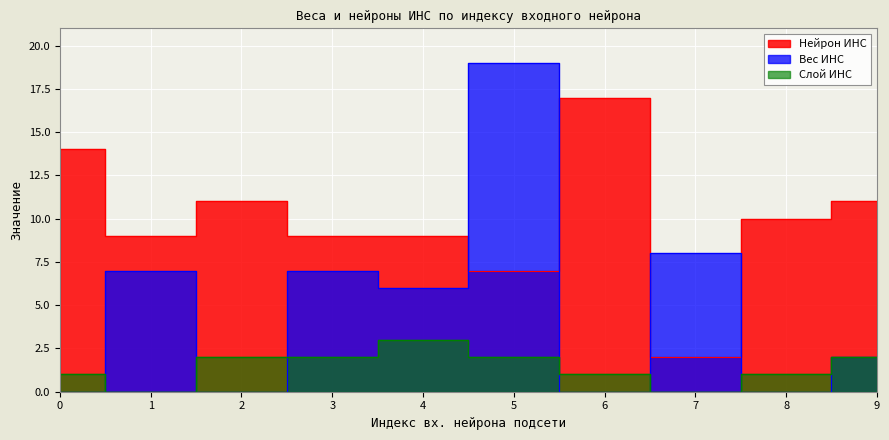

Reading left to right, what are all the values shown in this chart?

Нейрон ИНС: 0=14	1=9	2=11	3=9	4=9	5=7	6=17	7=2	8=10	9=11
Вес ИНС: 0=0	1=7	2=0	3=7	4=6	5=19	6=0	7=8	8=0	9=2
Слой ИНС: 0=1	1=0	2=2	3=2	4=3	5=2	6=1	7=0	8=1	9=2